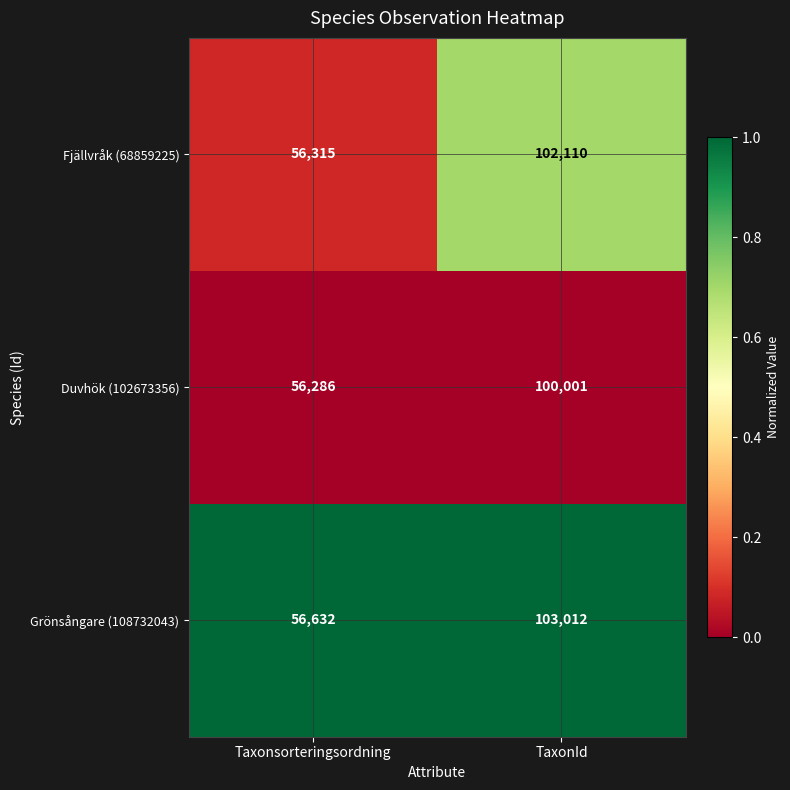

Where is Duvhök (102673356) nearest to the value 78143?

Taxonsorteringsordning